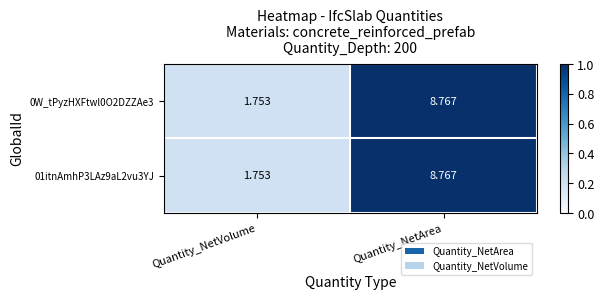

List the labels in order of 01itnAmhP3LAz9aL2vu3YJ value, smallest first.

Quantity_NetVolume, Quantity_NetArea